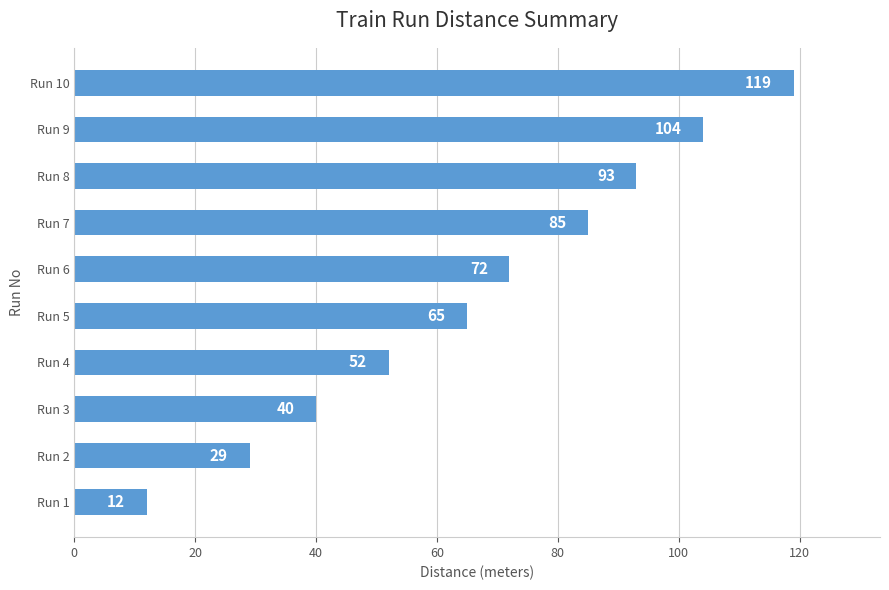

At which label is the value closest to 65?

Run 5